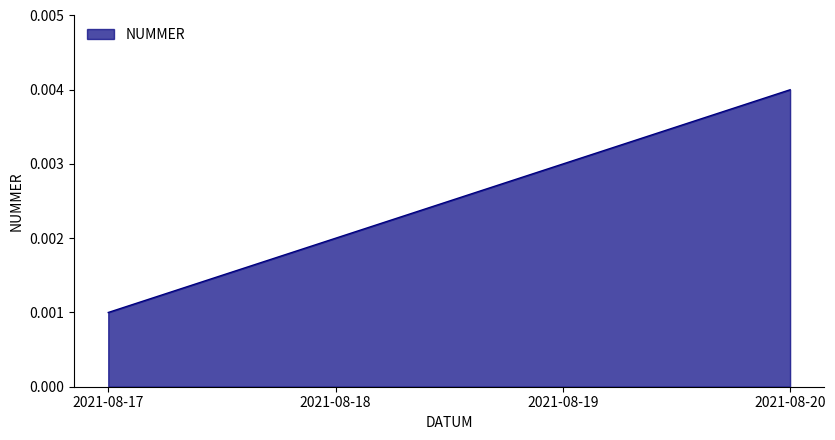

List the labels in order of value, largest first.

2021-08-20, 2021-08-19, 2021-08-18, 2021-08-17